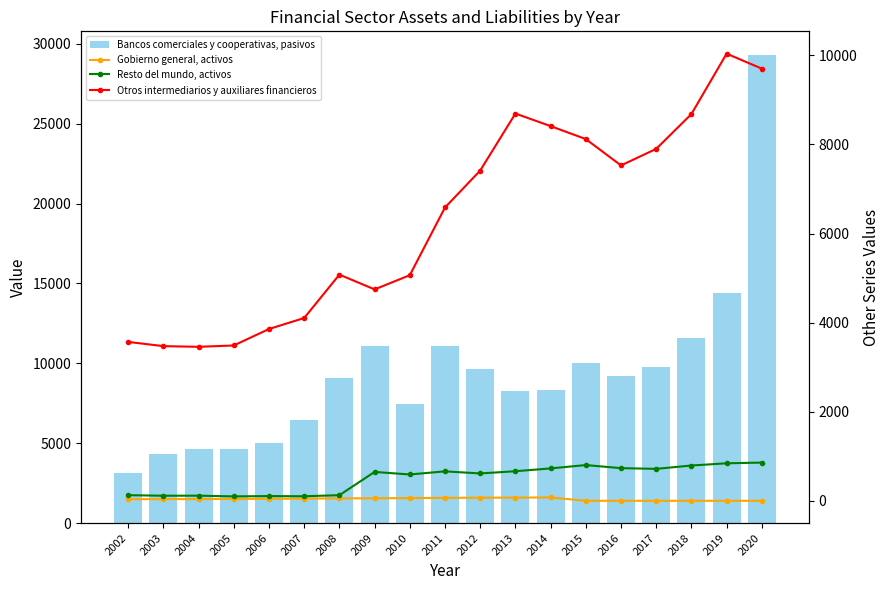

What is the difference between the Bancos comerciales y cooperativas, pasivos values at 2011 and 2013?

2812